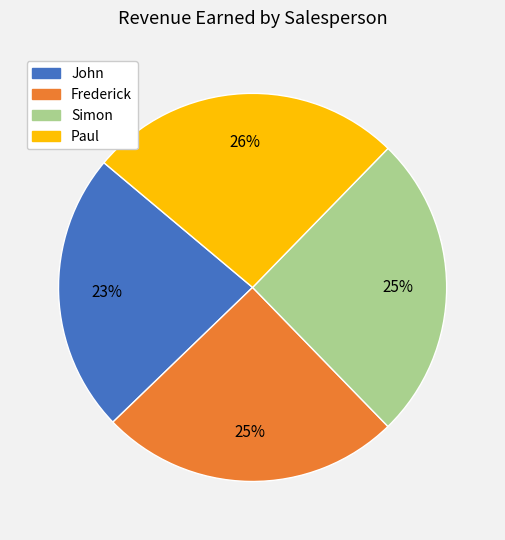

To the nearest percent, what percentage of the pie is Paul?

26%